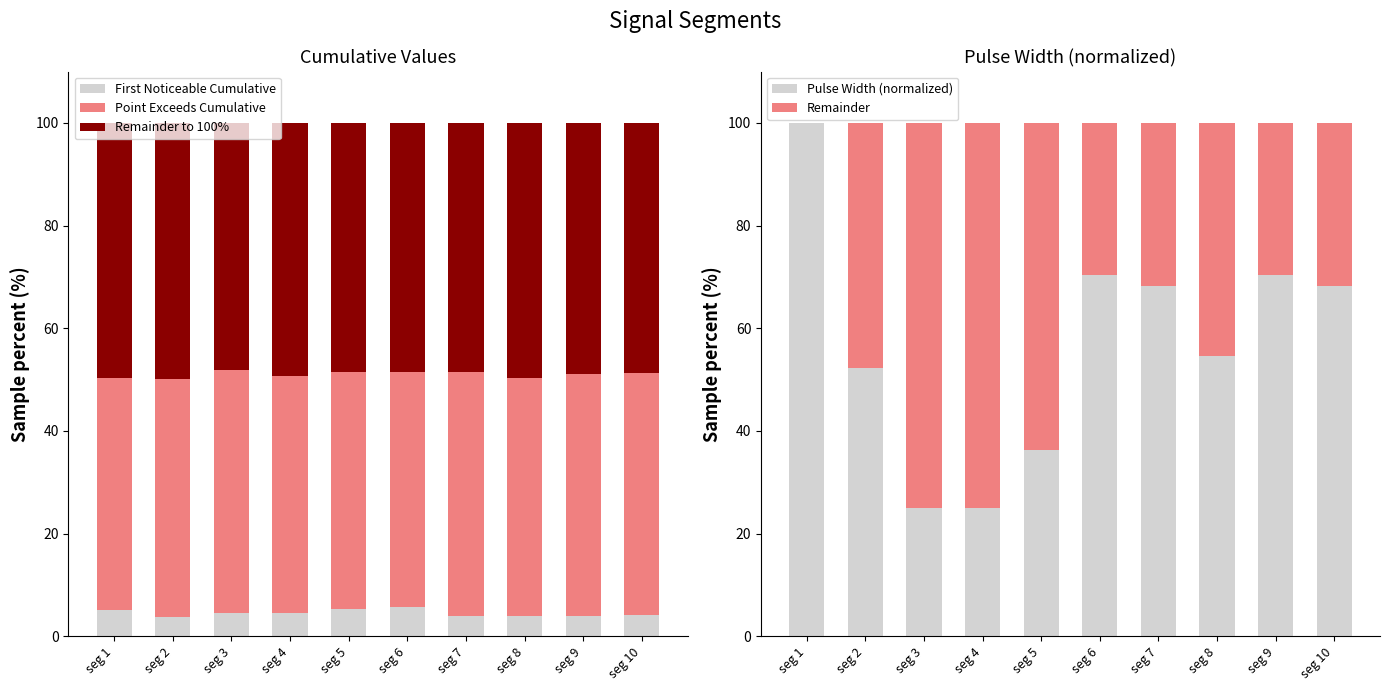

Does the chart contain stacked bars?

No